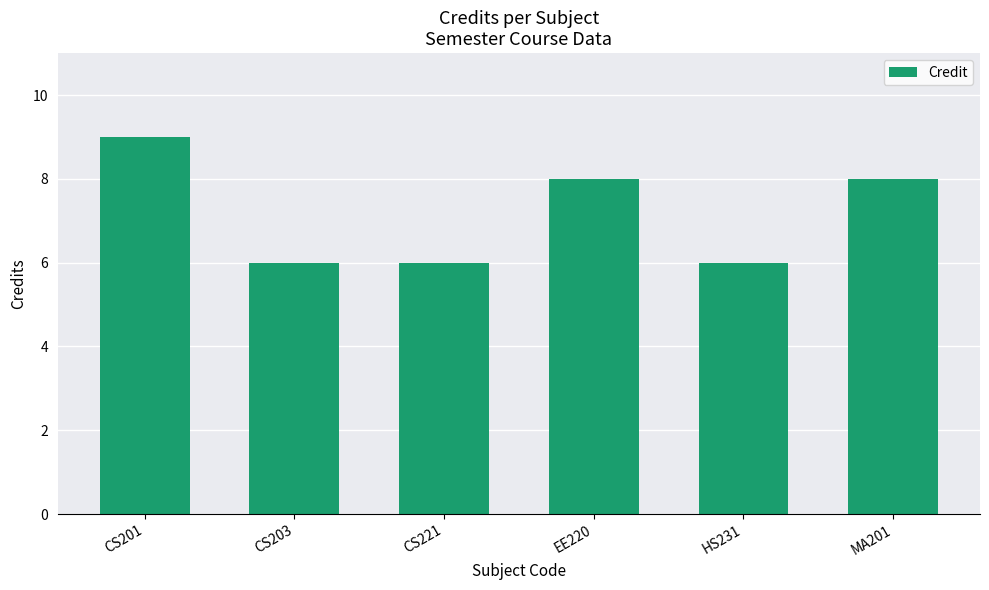

How many values are below 8?

3